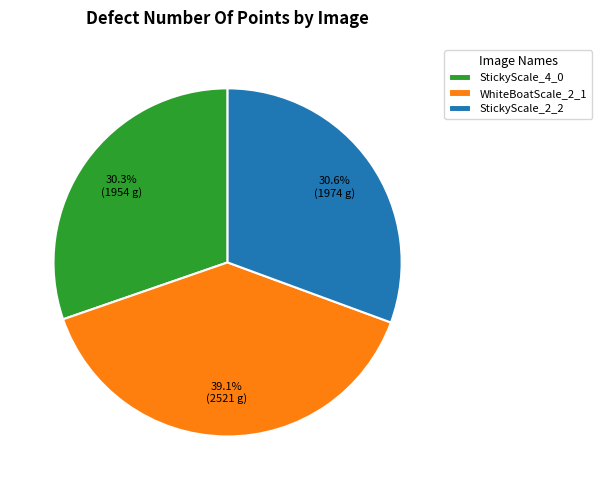

Is there any slice that represents more than half of the pie?

No